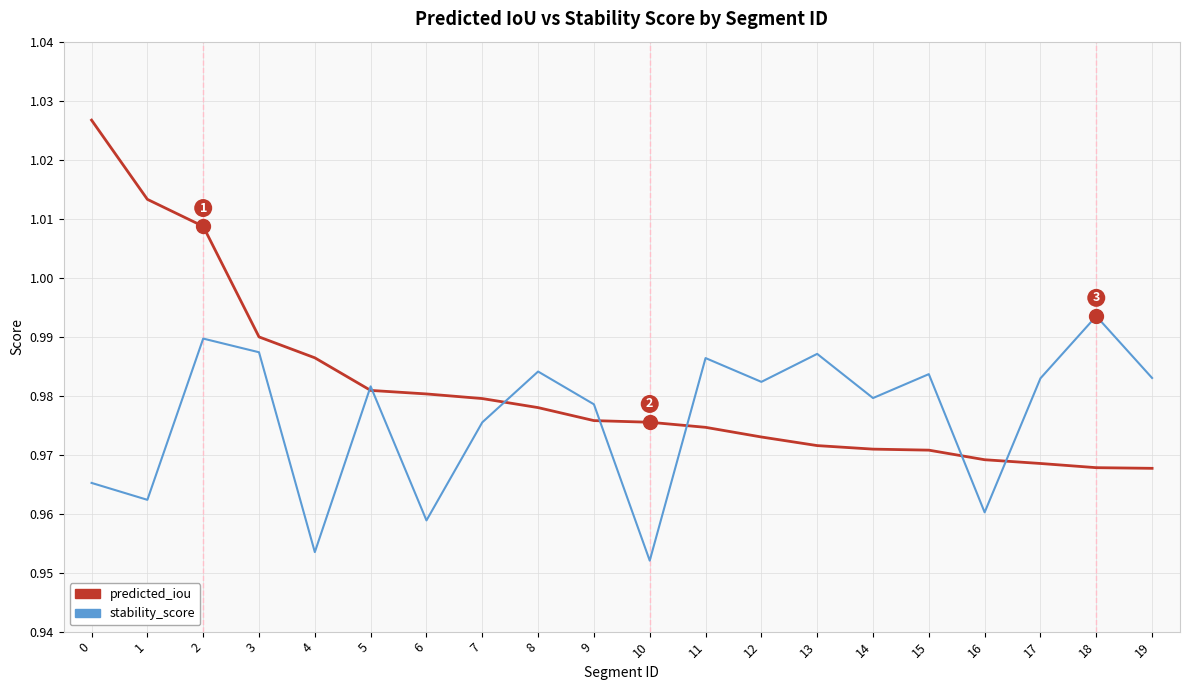

What is the total value across all series at 5?

2.0